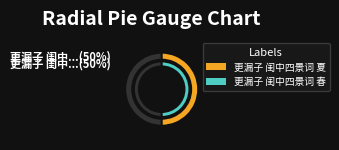

Is it true that 更漏子 闺中四景词 春 is 50% of the pie?

True